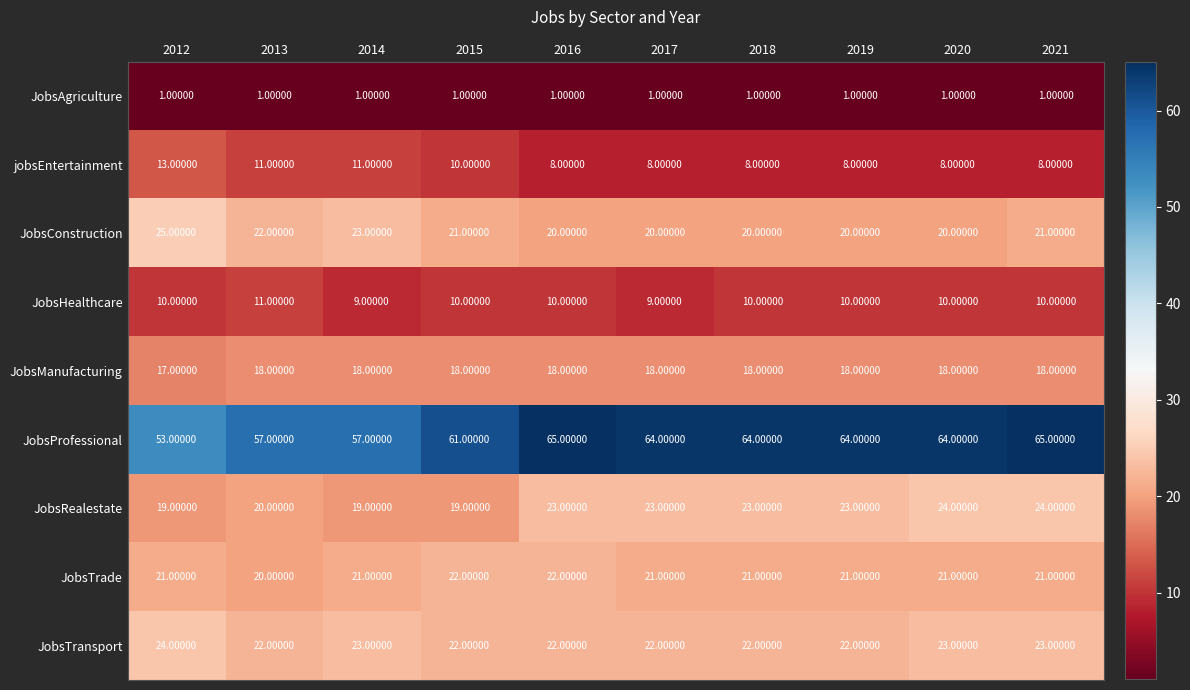

What is the difference between the second highest and minimum values in the JobsRealestate series?

5